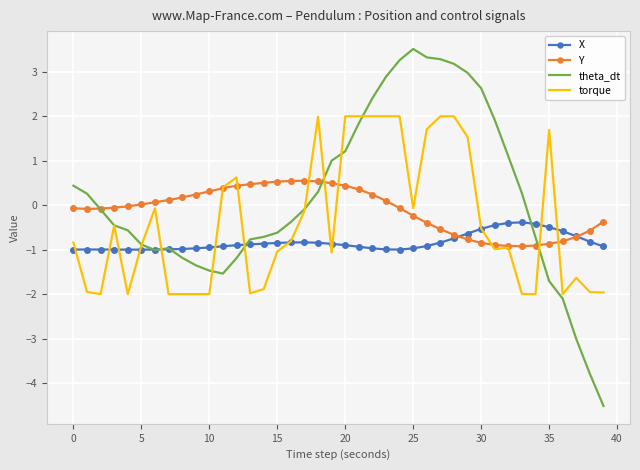

Which series has the widest spread of values?

theta_dt